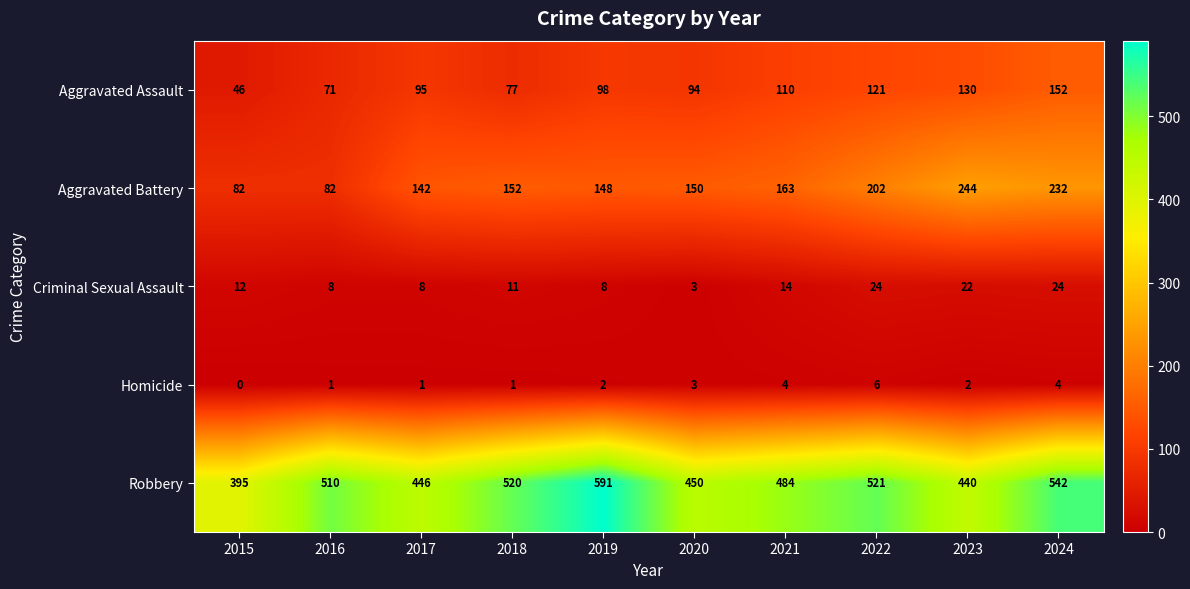

Which series changed the most between 2021 and 2022?

Aggravated Battery